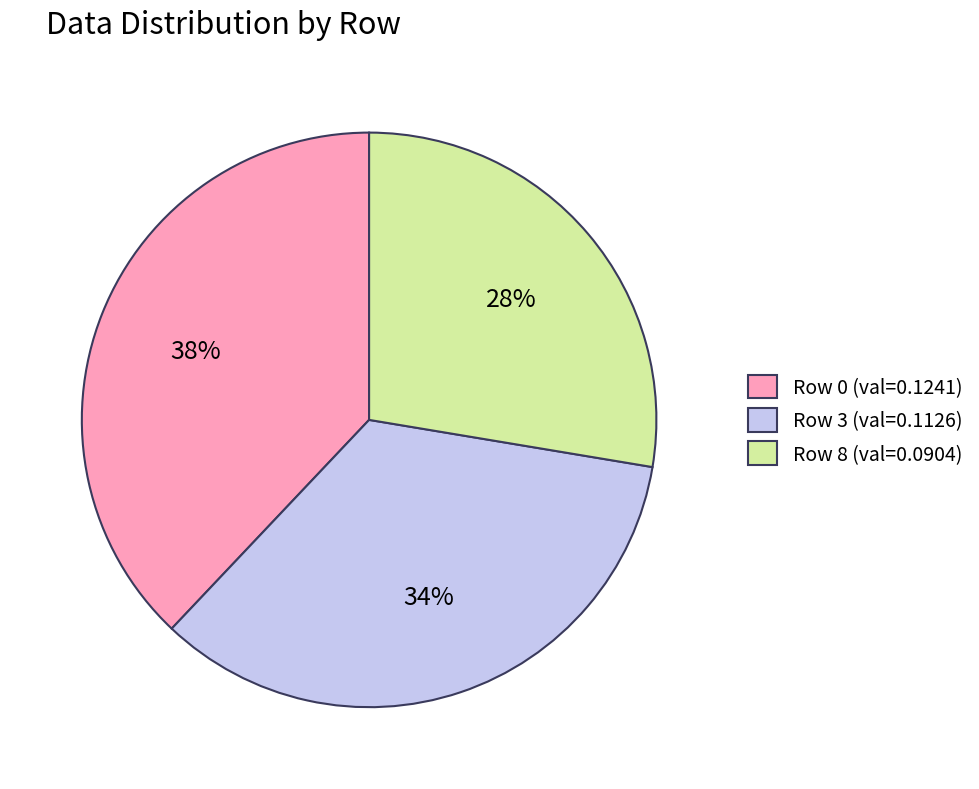

To the nearest percent, what is the difference between the largest and smallest slice percentages?

10%